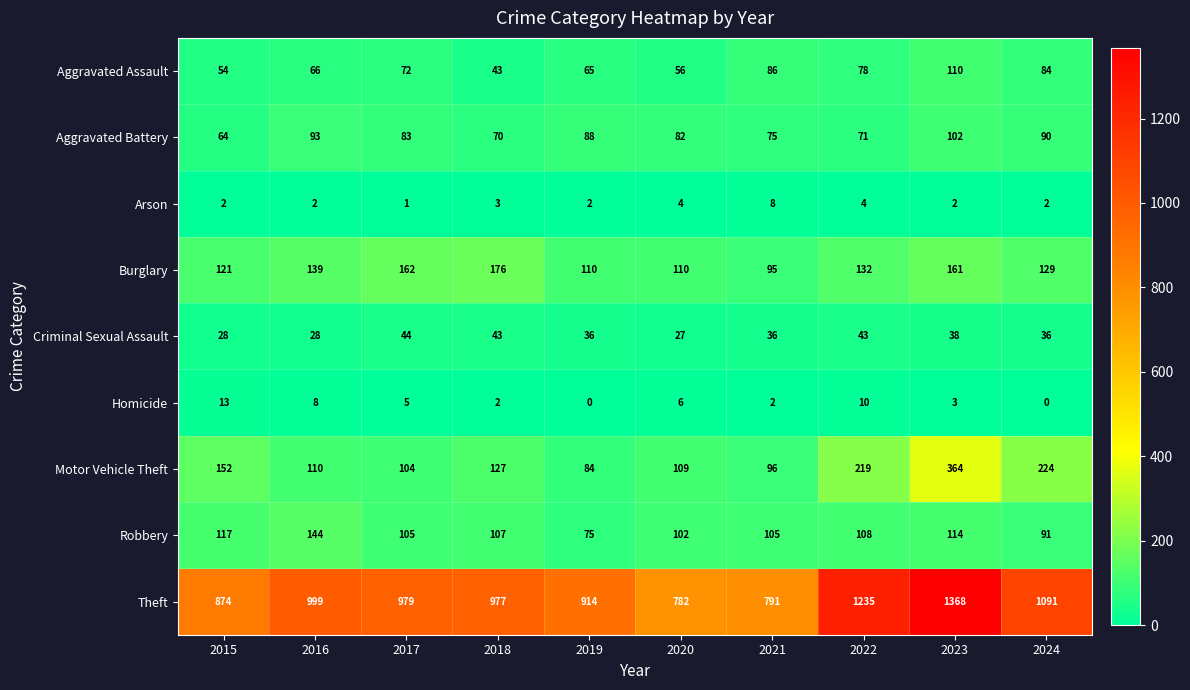

What is the difference between the maximum and minimum values in the Burglary series?

81